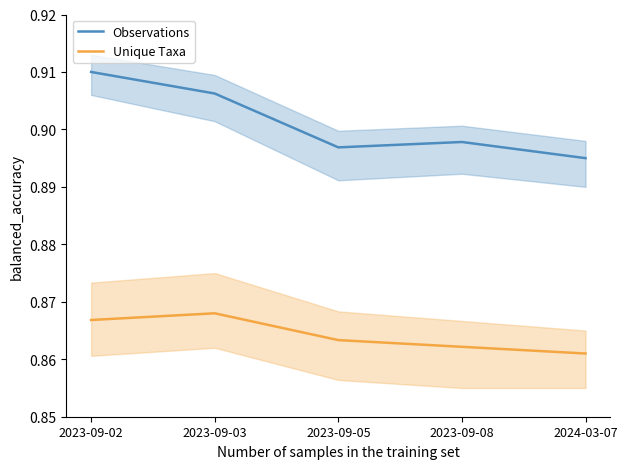

Is it true that Observations equals 0.3 at 2023-09-03?

False